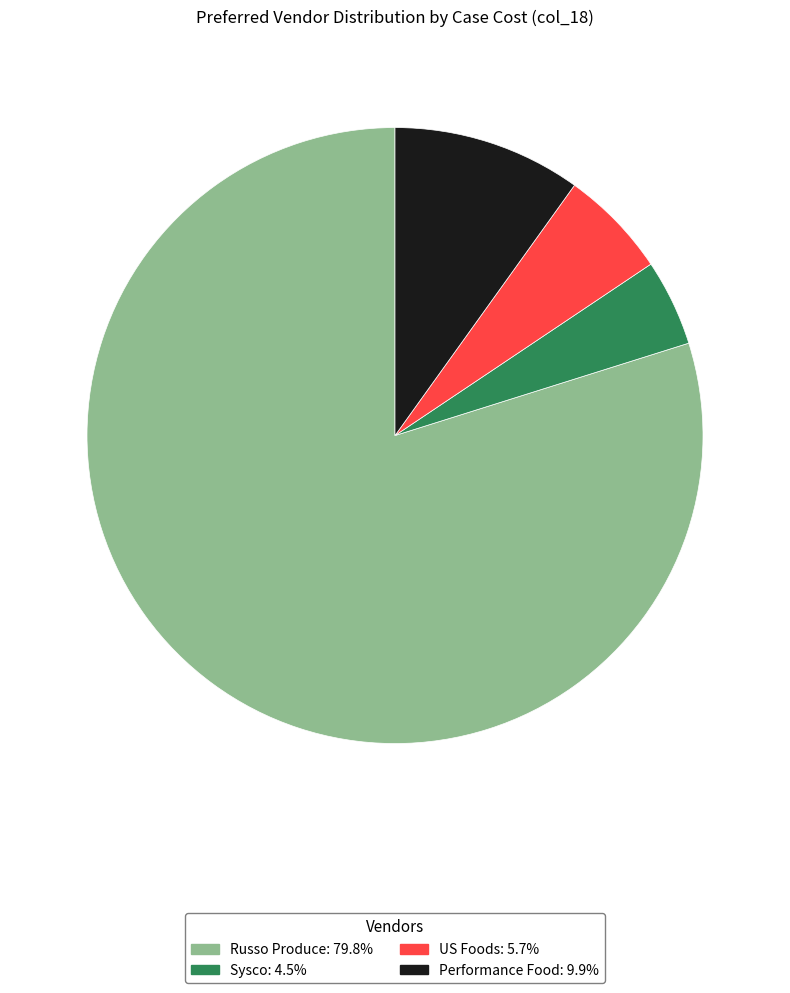

Is there a majority slice in this chart?

Yes